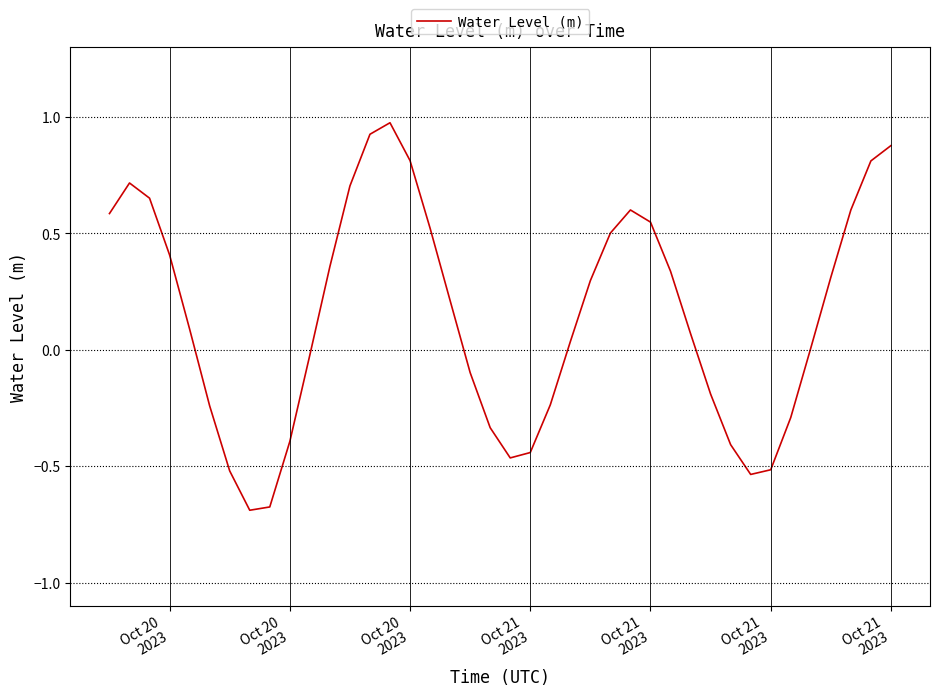

What is the difference between the maximum and minimum values?

1.7